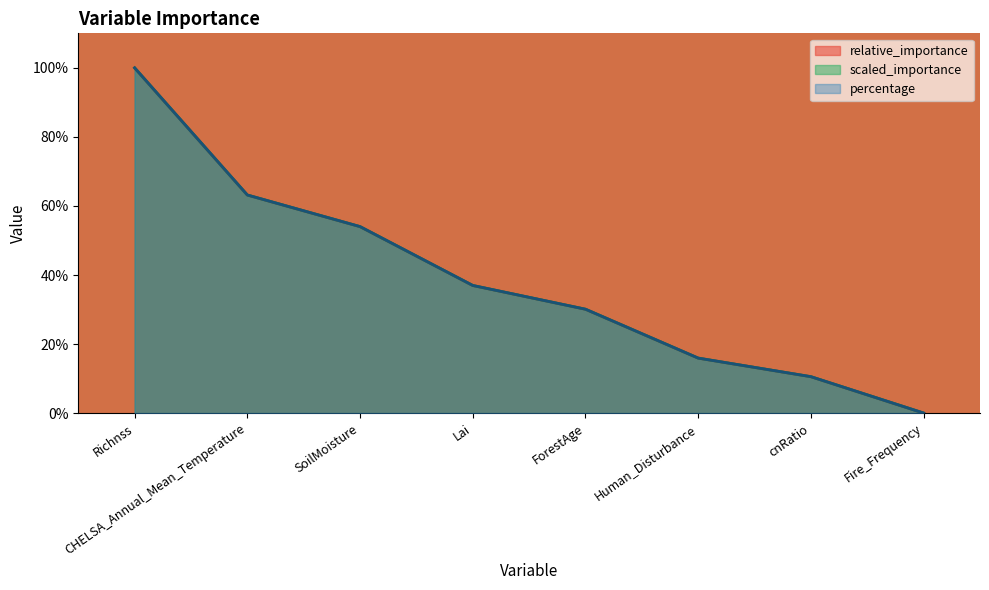

How many intersections are there between scaled_importance and relative_importance?

1